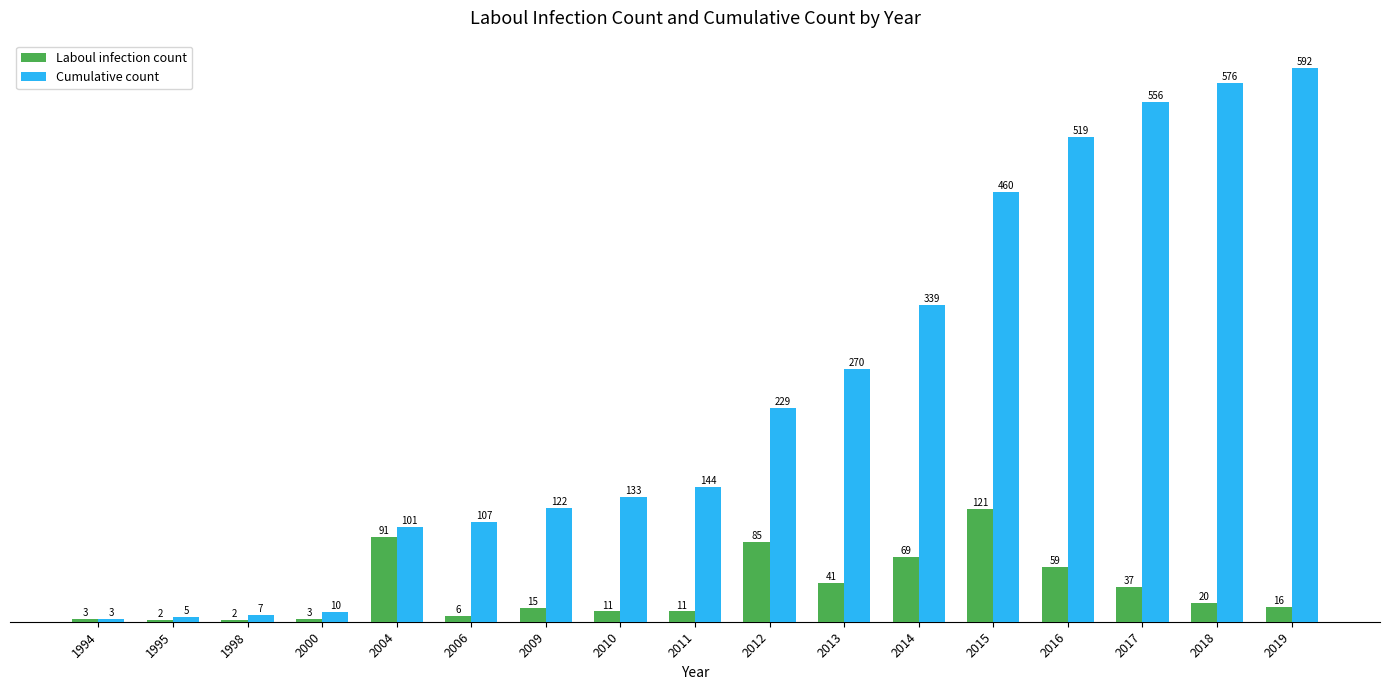

What is the maximum value shown in the chart?

592